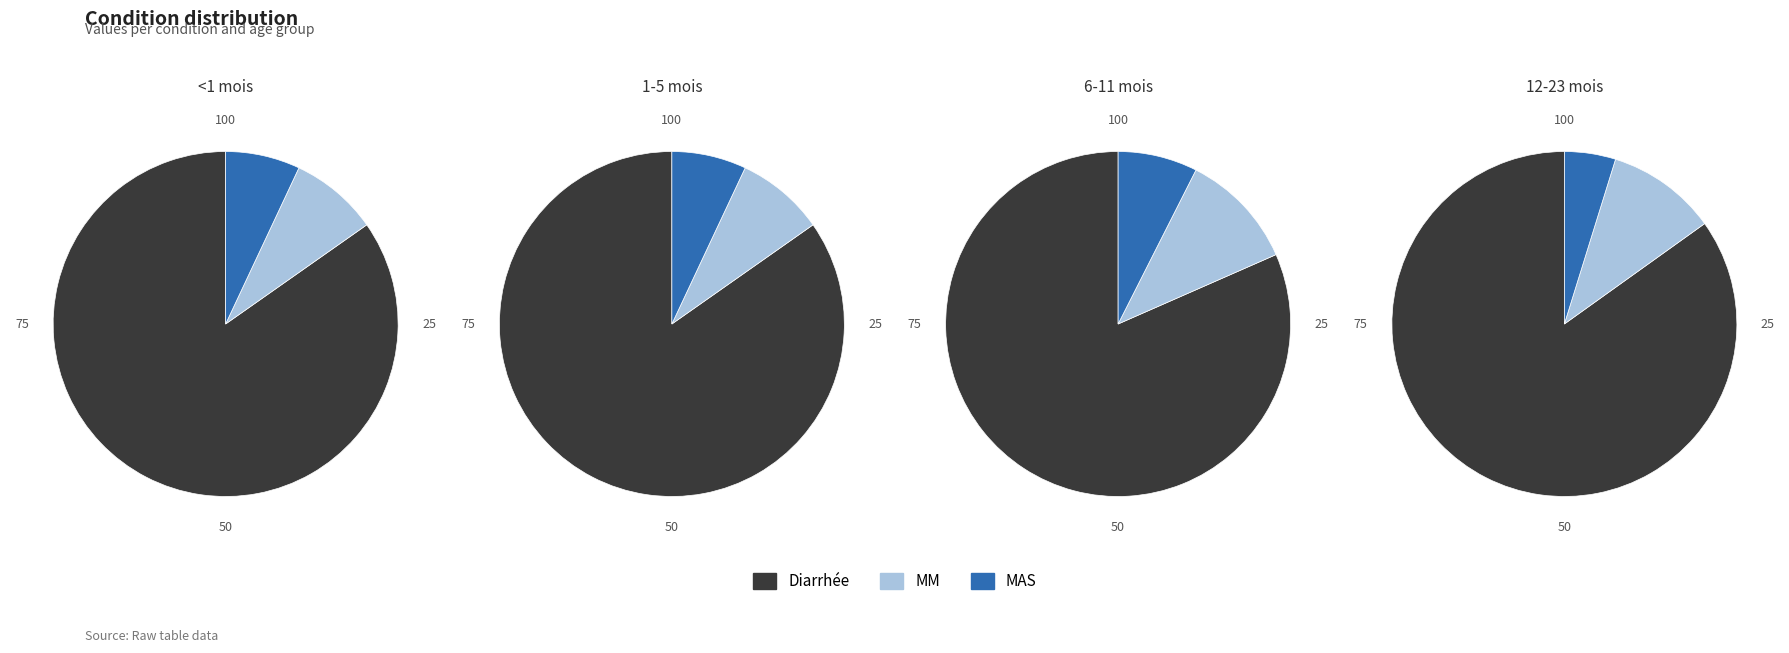

Does Diarrhée account for over 50% of the chart?

Yes